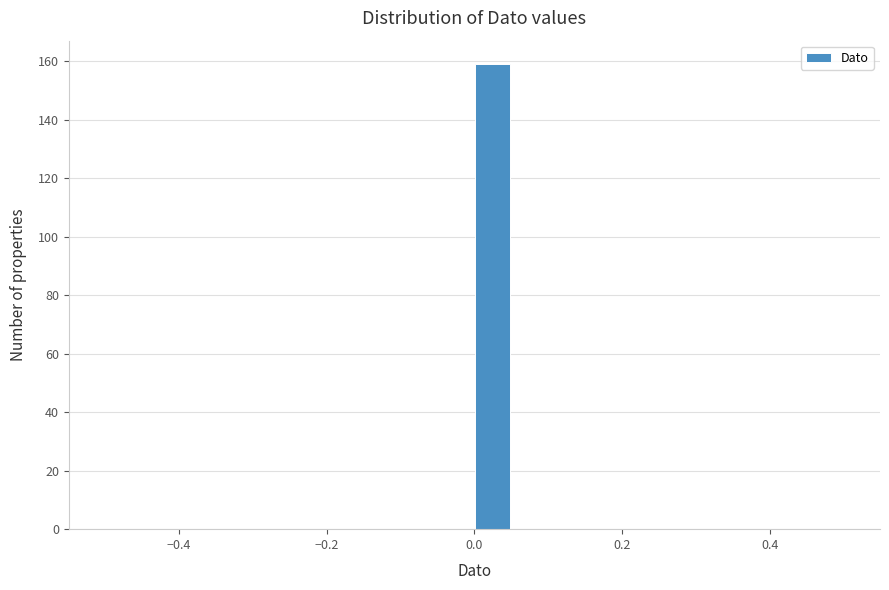

Read against the x-axis, roughly where is the centre of the tallest bar?

0.02